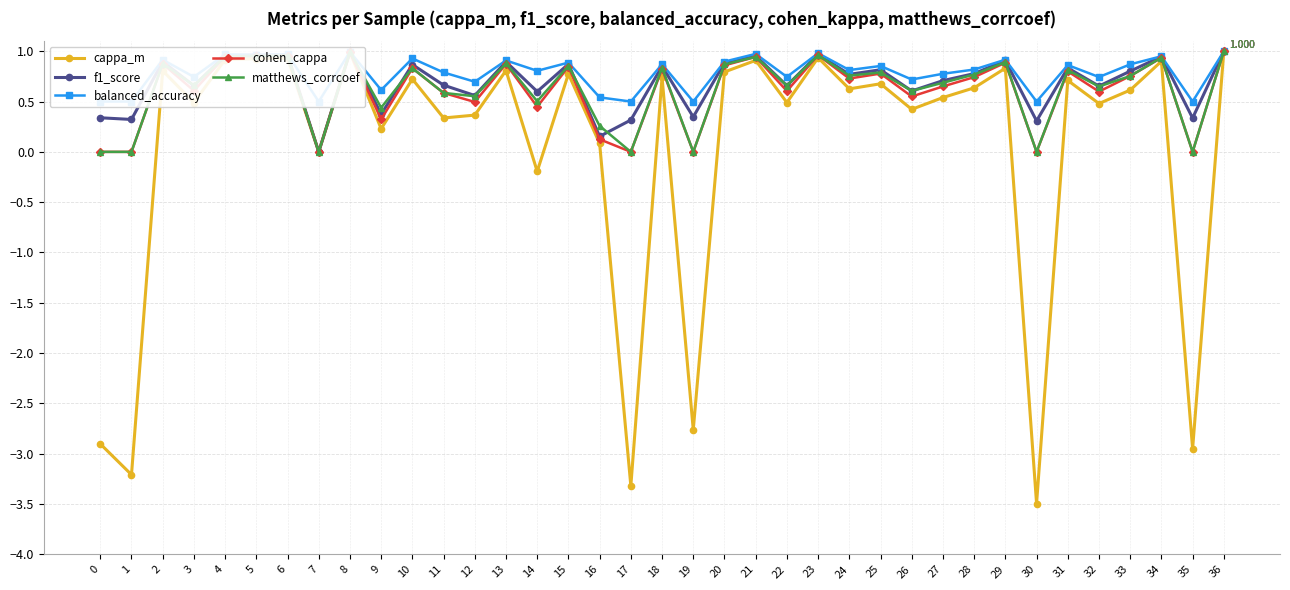

At which category is the sum across all series the highest?

36